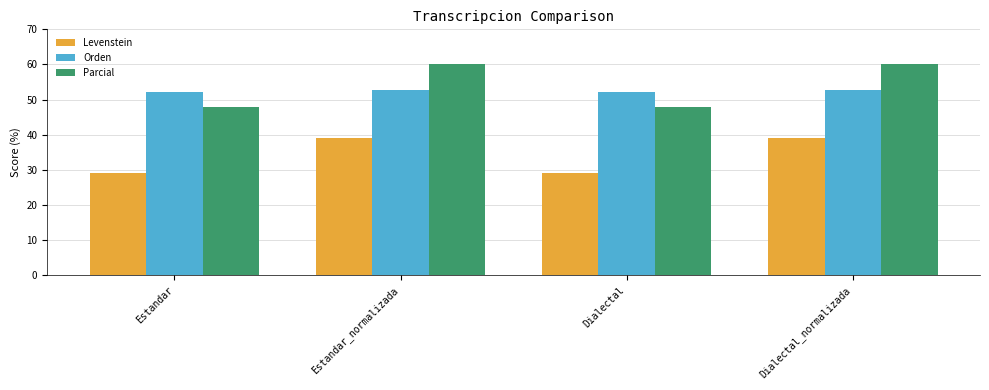

What is the value of the Parcial bar at the 3rd from the left?

47.8